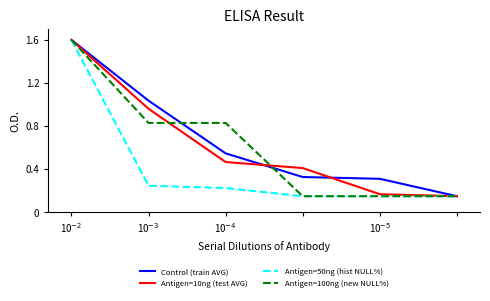

What is the maximum value for Antigen=10ng (test AVG)?

1.6